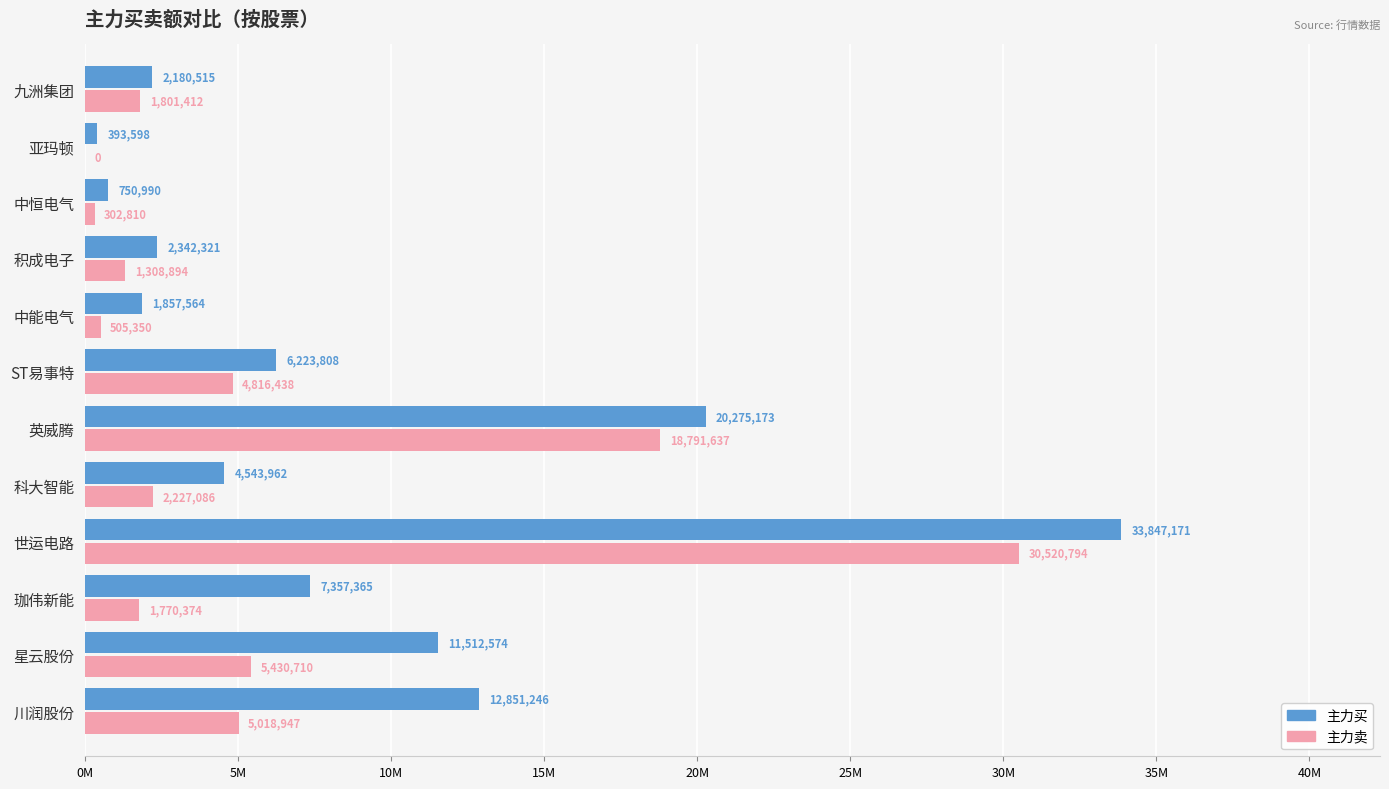

What is the difference between the maximum and minimum values in the 主力买 series?

33453573